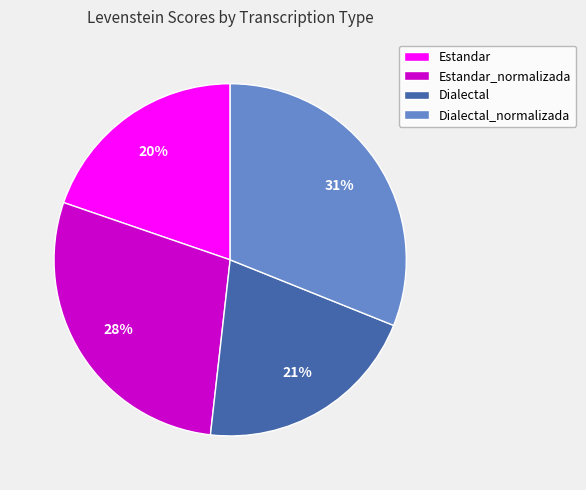

To the nearest percent, what is the average slice percentage?

25%